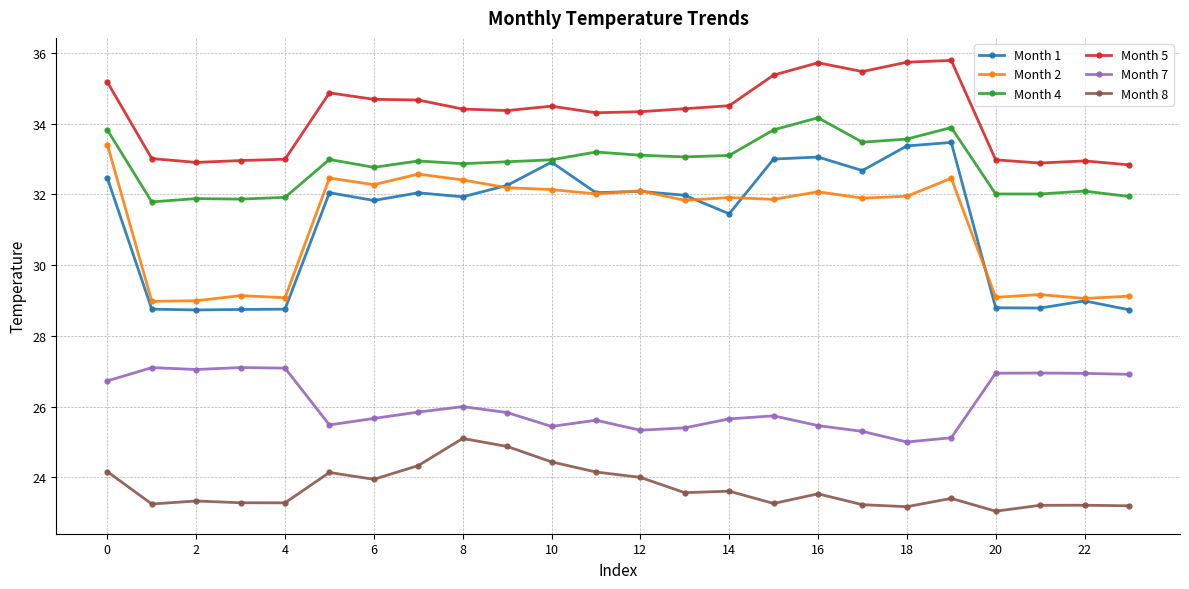

True or false: Month 2 and Month 4 cross at least once.

False